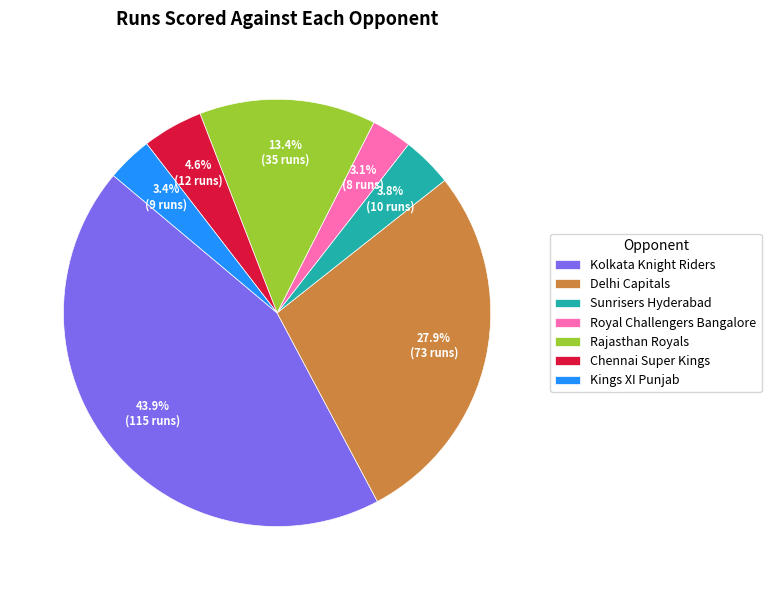

To the nearest percent, what portion does Sunrisers Hyderabad represent?

4%